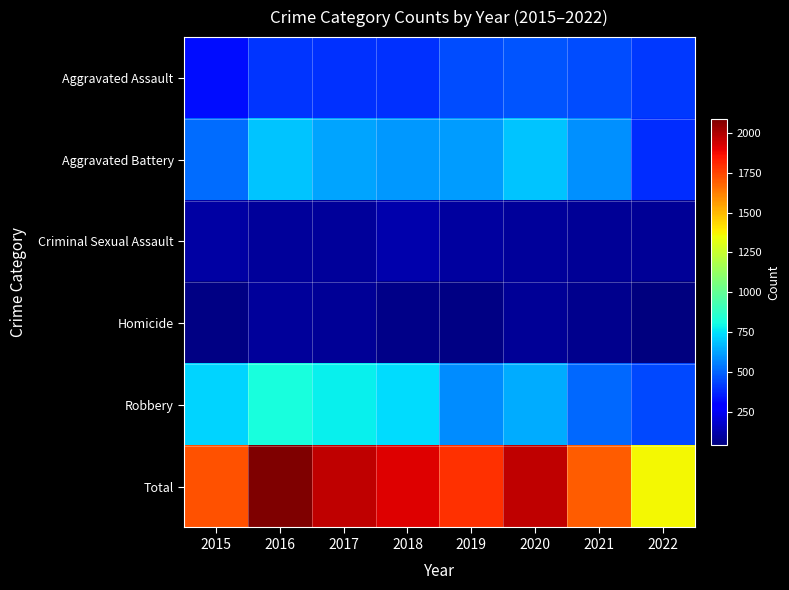

What is the greatest value displayed?

2086